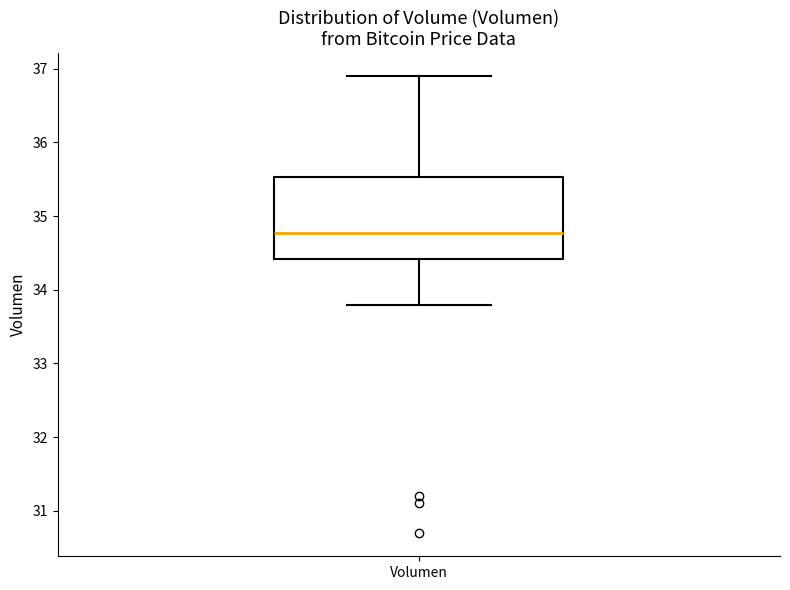

Read this box plot against the y-axis: the position of the median line, the range covered by the box, and the ends of both whiskers. The values are not printed on the chart, so give them approximately, as read against the axis.

median 34.8, box 34.4 to 35.5, whiskers 33.8 to 36.9